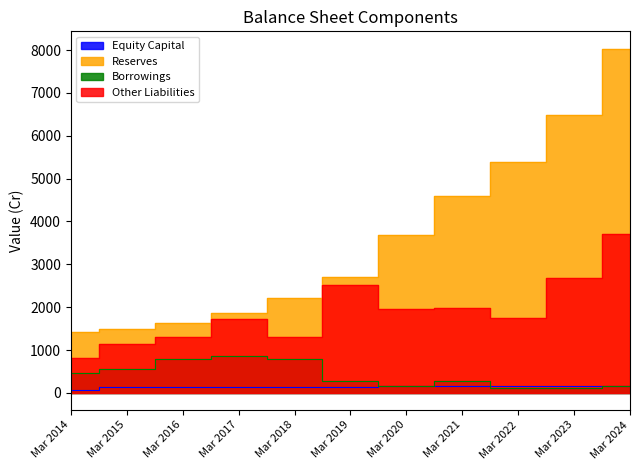

Which category has the highest value in the Reserves series?

Mar 2024